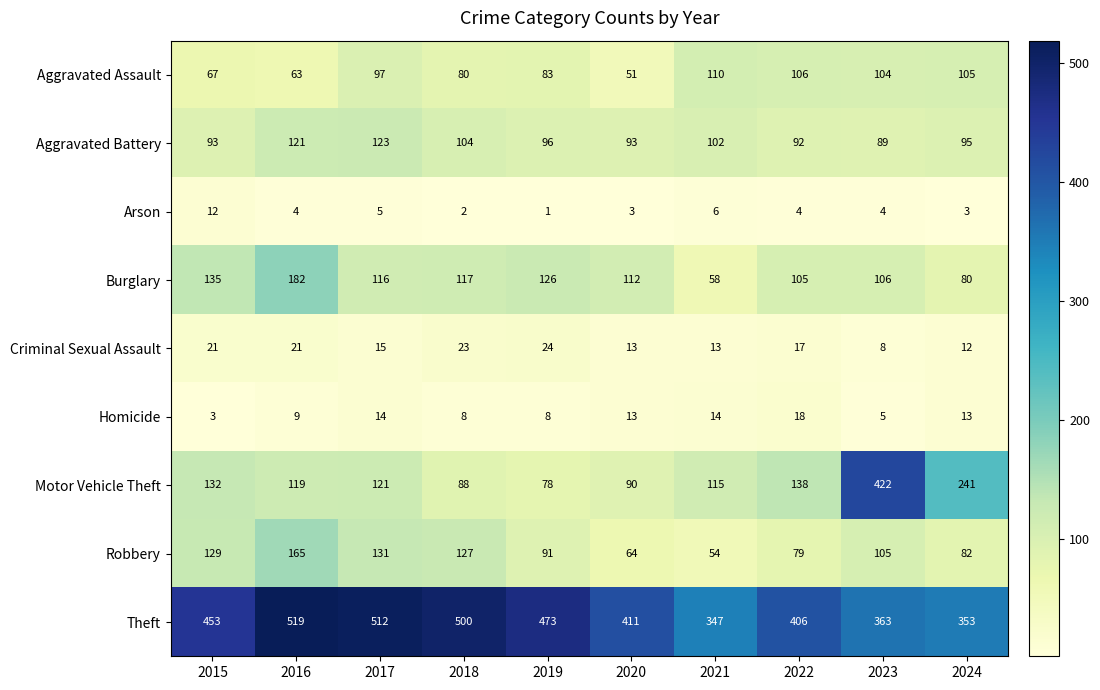

What is the maximum value shown in the chart?

519